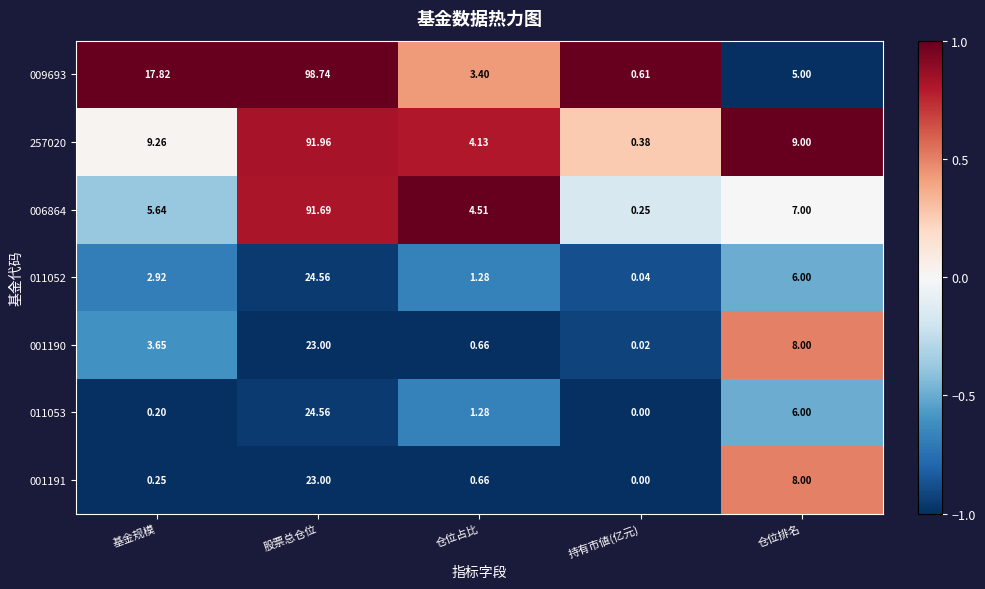

List the labels in order of 001191 value, largest first.

股票总仓位, 仓位排名, 仓位占比, 基金规模, 持有市値(亿元)